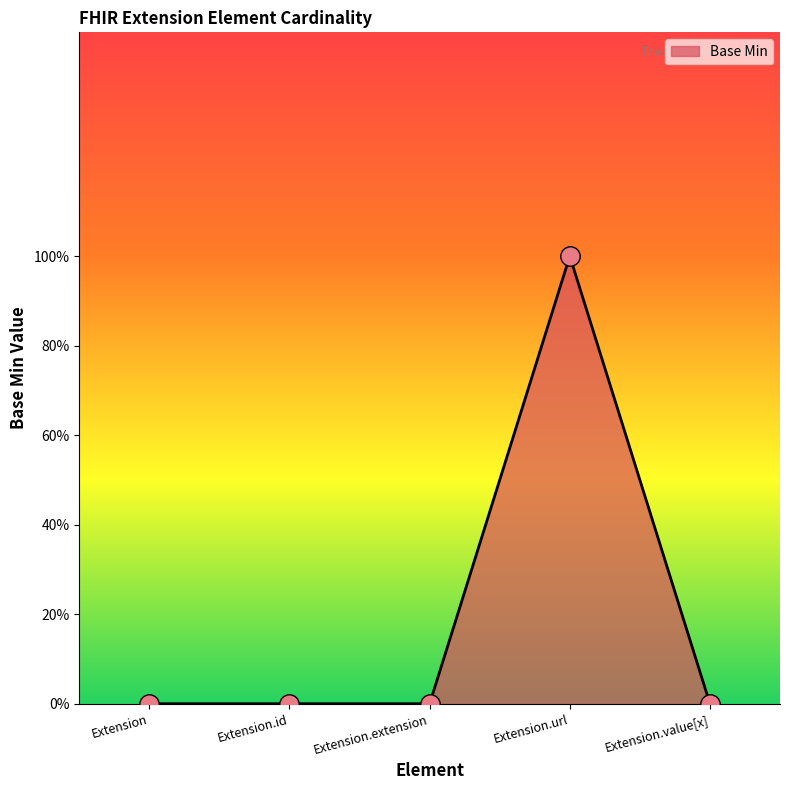

Reading left to right, transcribe all the data shown in this chart.

0	0	0	1	0